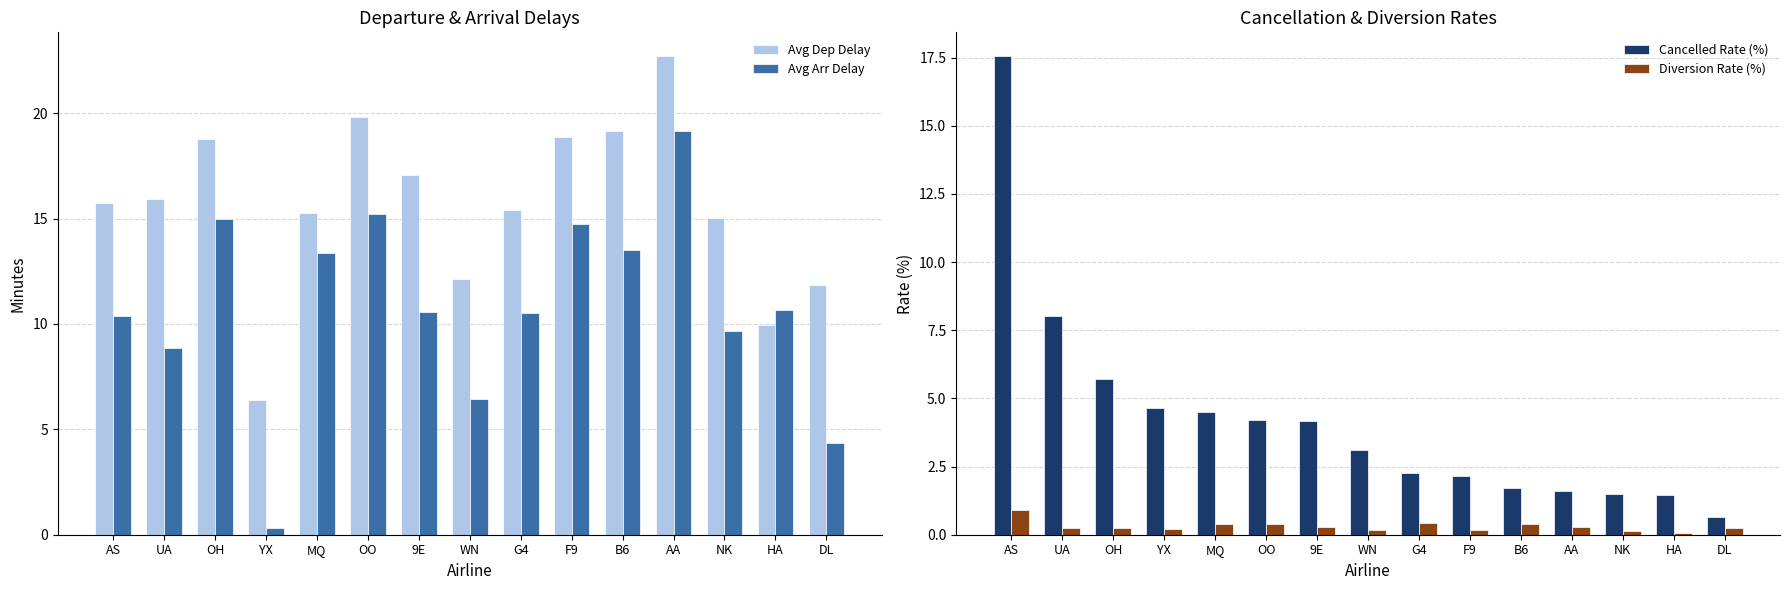

What are all the series names shown in the legend?

Avg Dep Delay, Avg Arr Delay, Cancelled Rate (%), Diversion Rate (%)